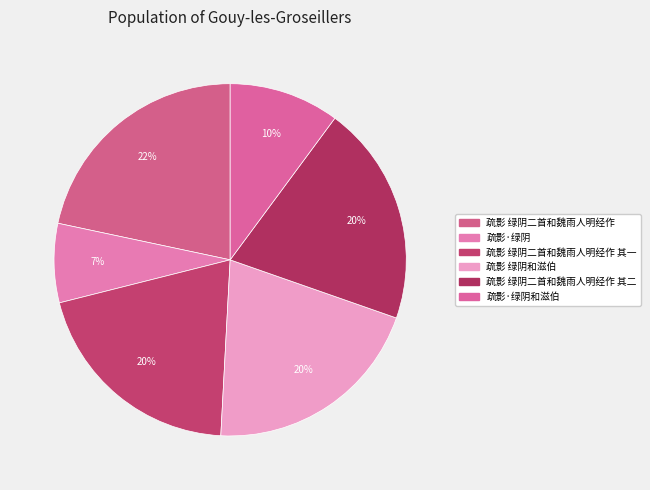

Does any single category account for the majority?

No